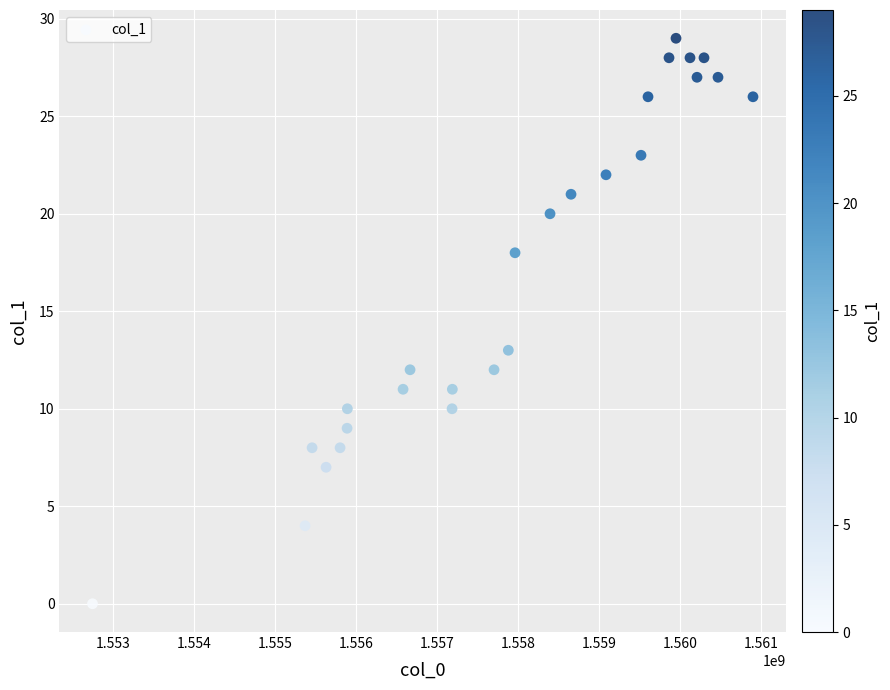

What Y value in the scatter plot is closest to 14?

13